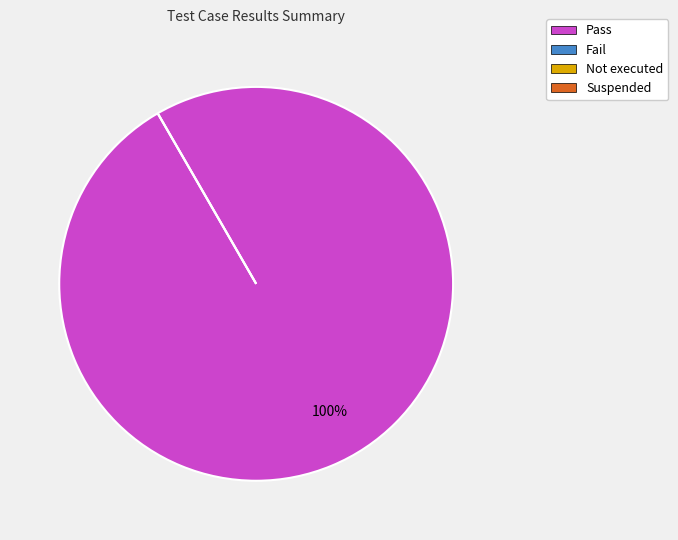

Rank the categories by value from lowest to highest.

Fail, Not executed, Suspended, Pass